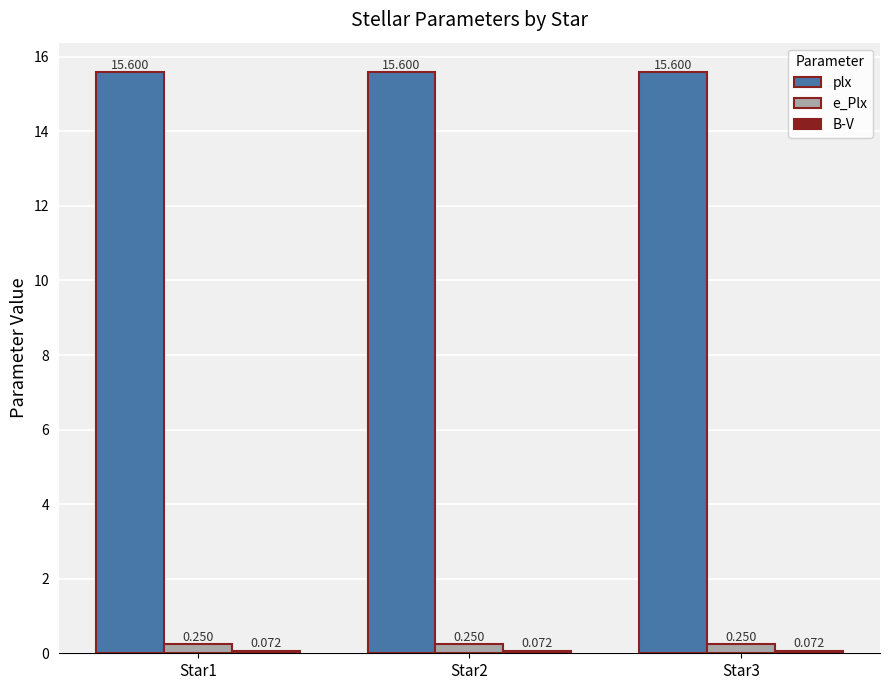

Which series has the largest total across all categories?

plx